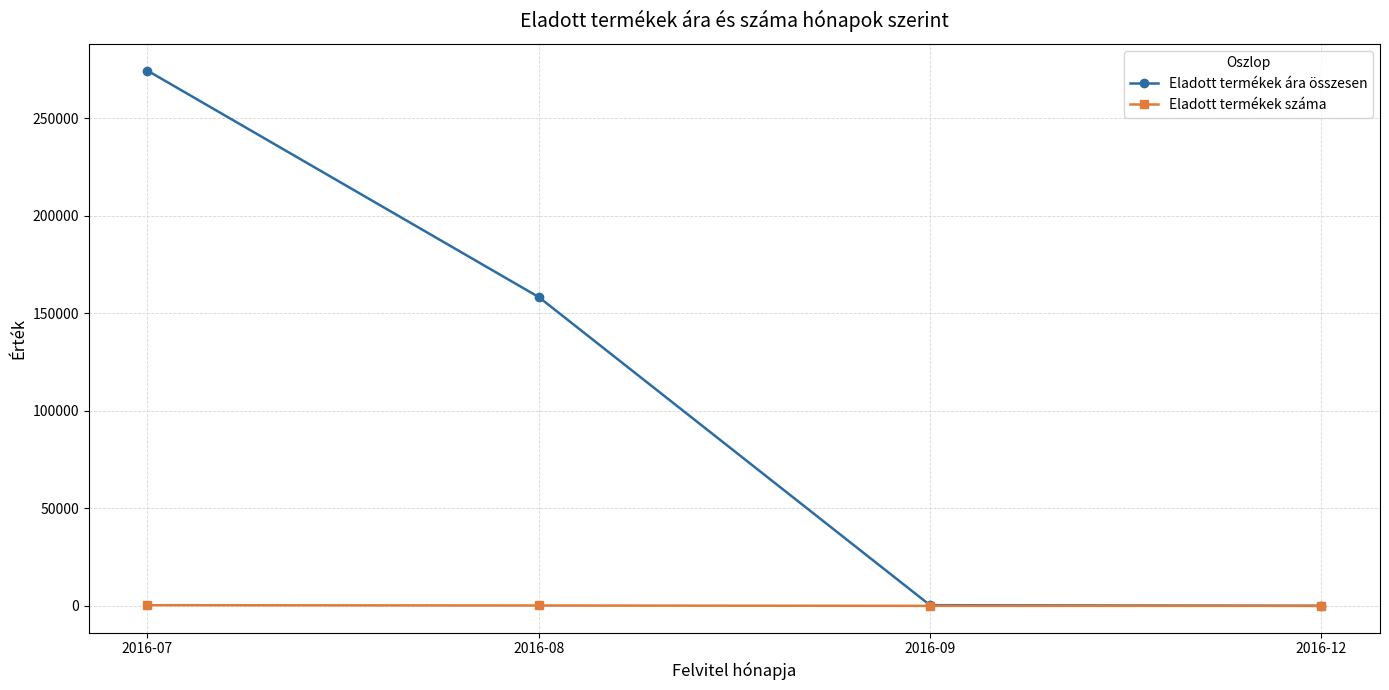

What is the difference between the highest and lowest values at 2016-07?

274146